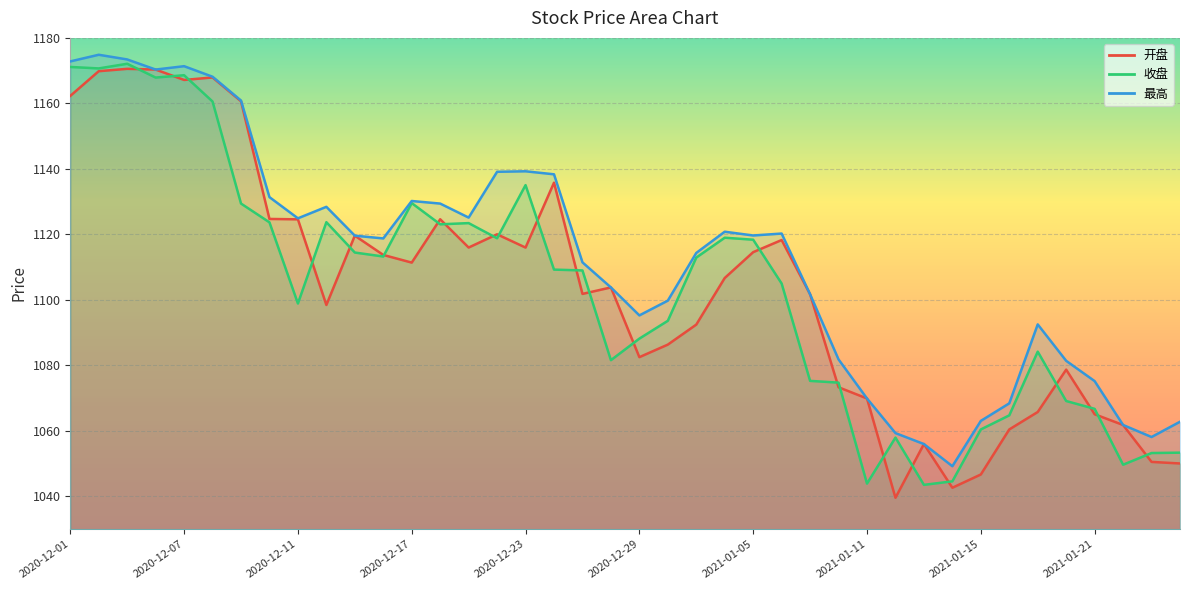

At which category does 最高 reach its first local peak?

2020-12-02